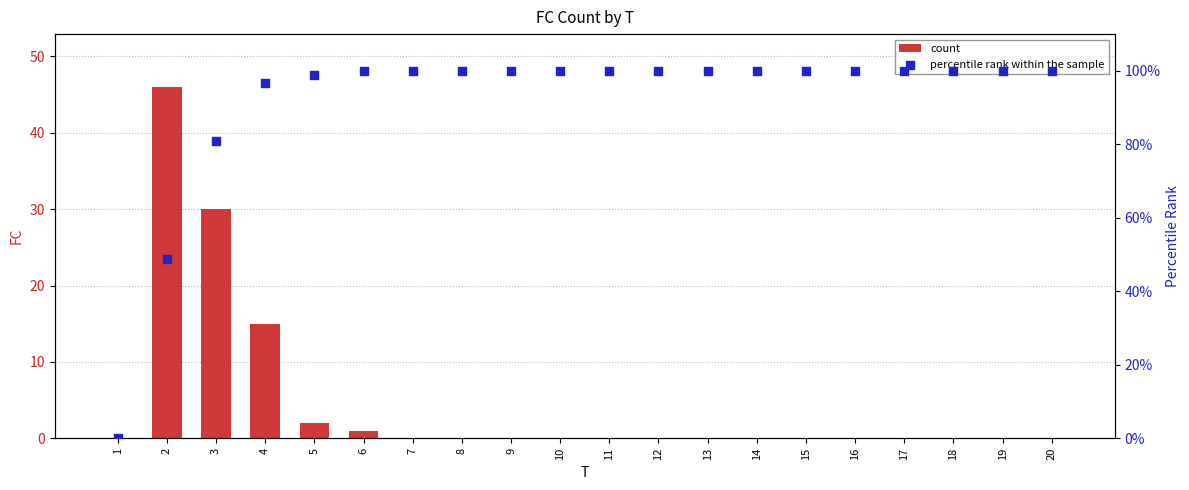

What is the total value across all series at 13?

100.0